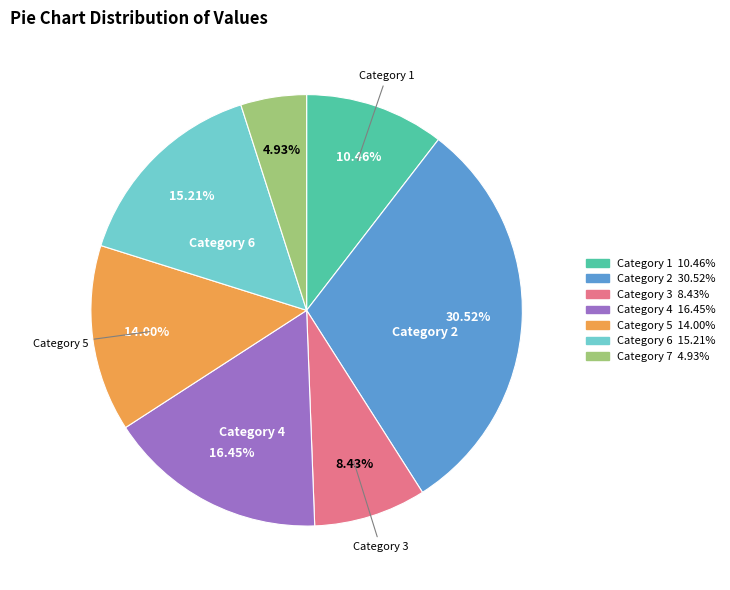

Count the number of slices in the pie.

7